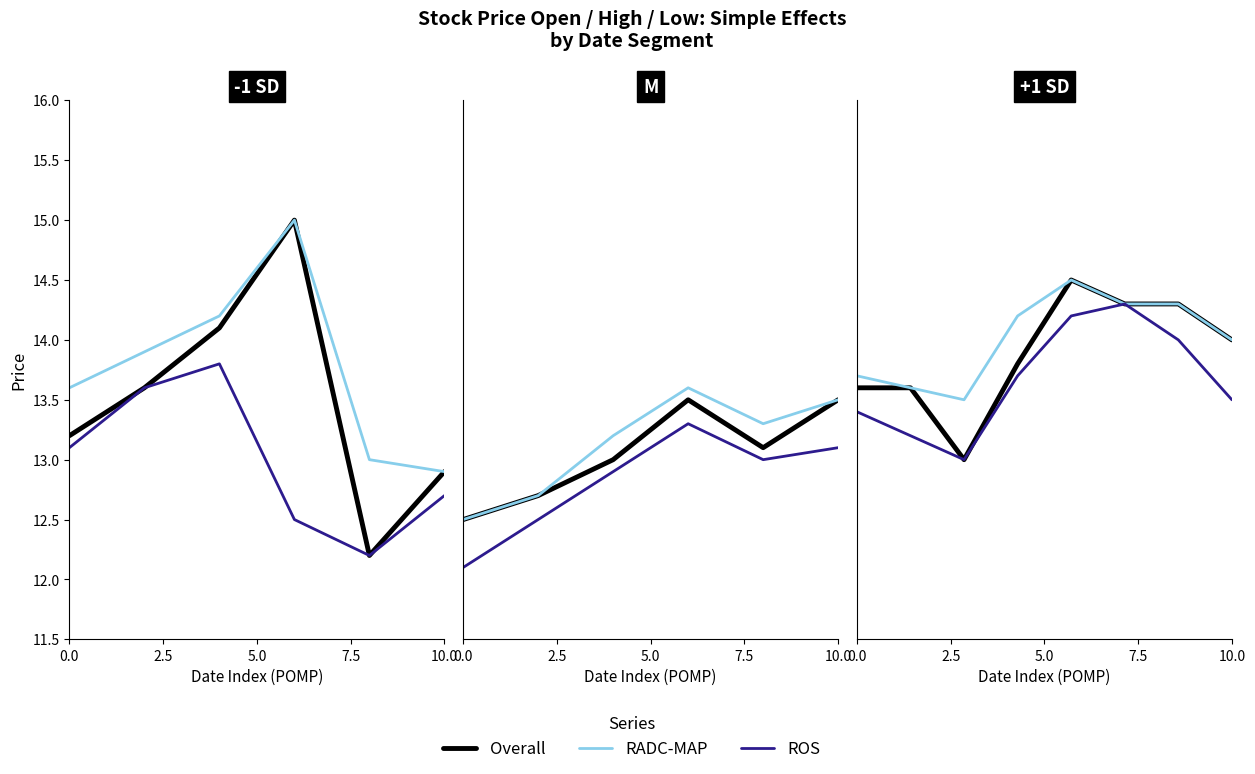

How many lines are shown in the chart?

3